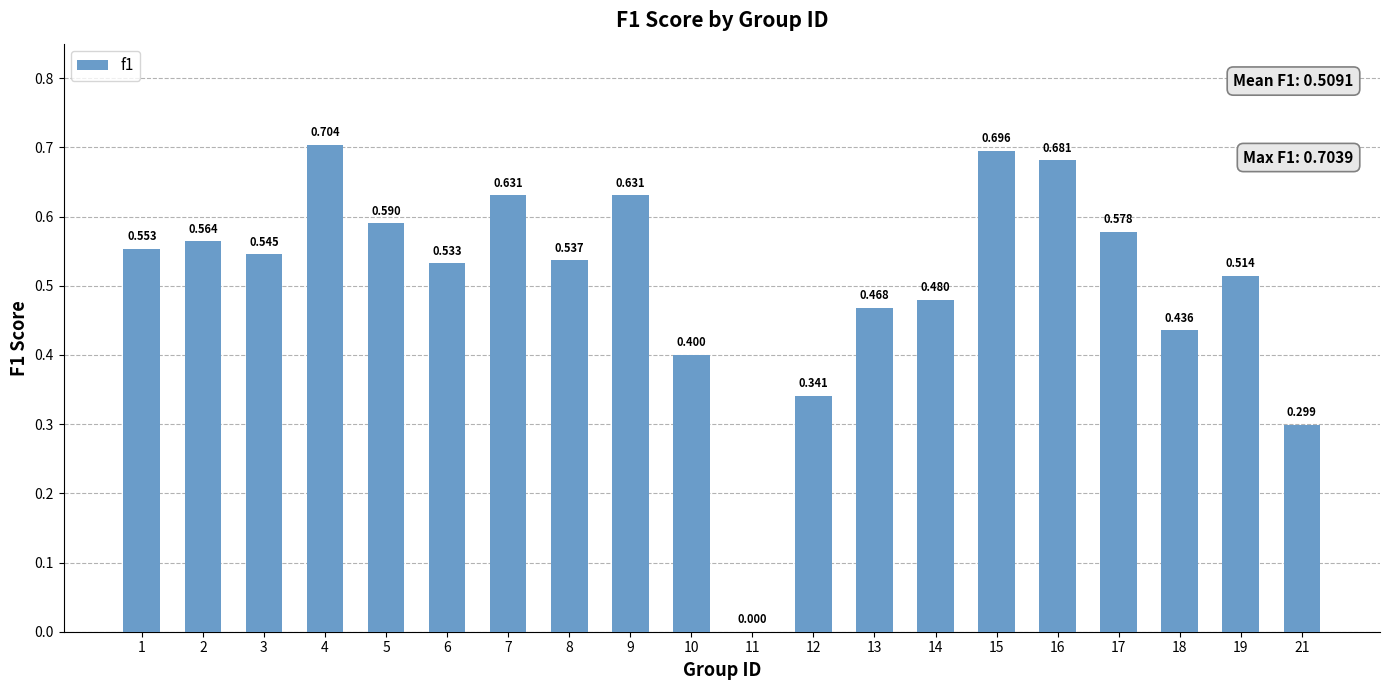

What is the change in value from 8 to 10?

-0.1